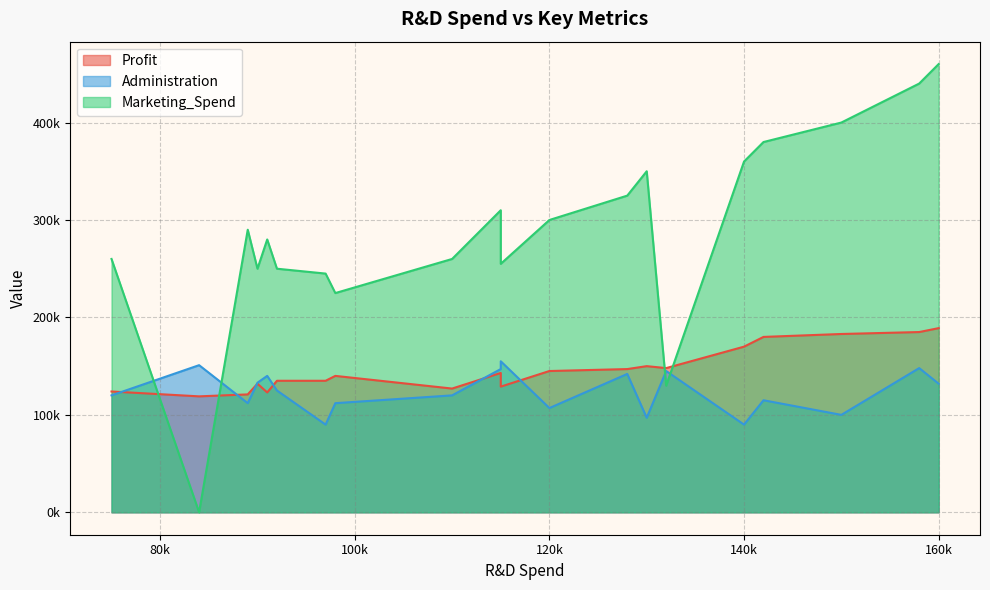

How many interior local valleys does the Administration series have?

6